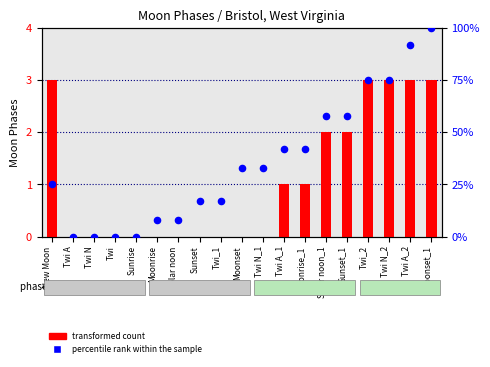

What is the total value across all series at New Moon?

28